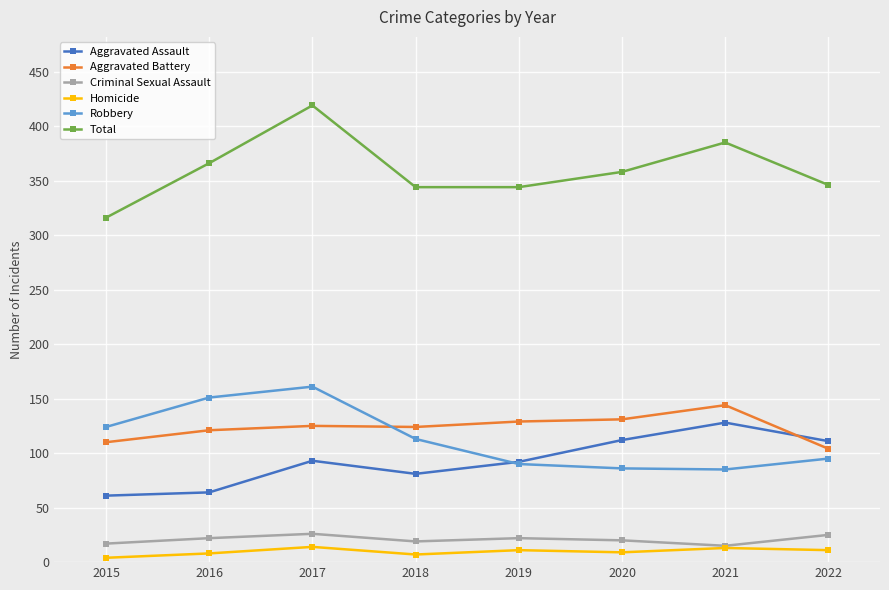

What is the maximum value for Criminal Sexual Assault?

26